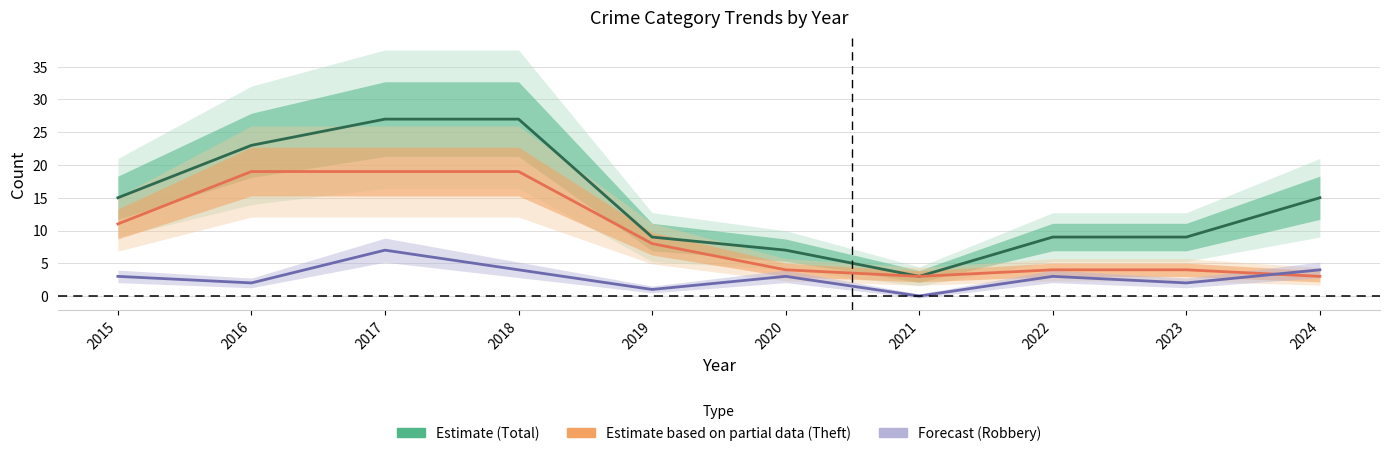

How many distinct data groups are displayed?

3